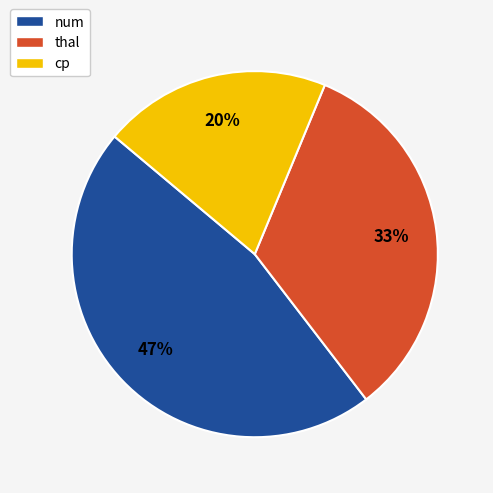

Is it true that thal is 33% of the pie?

True